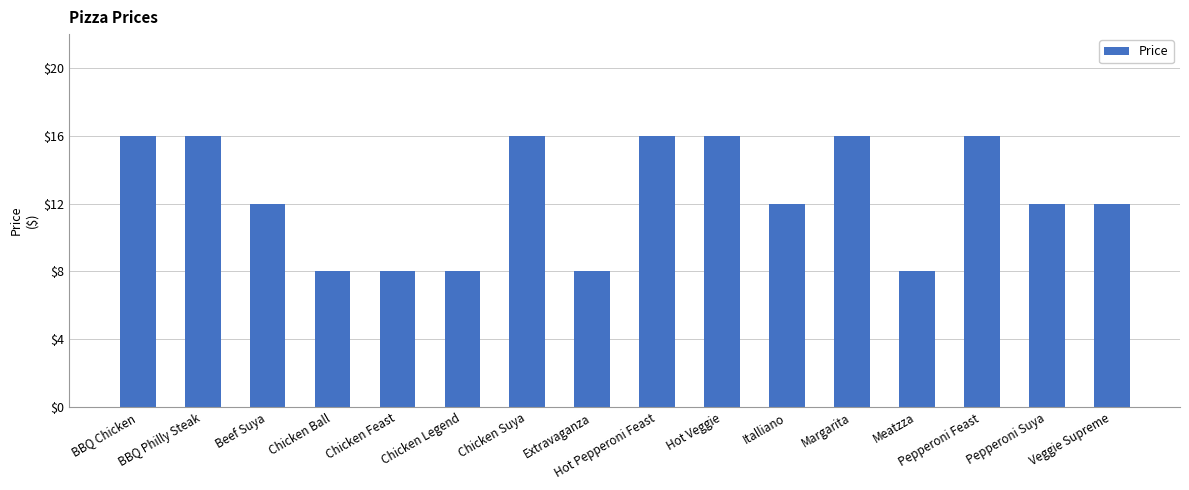

What is the ratio of the value at Meatzza to the value at Veggie Supreme?

0.7